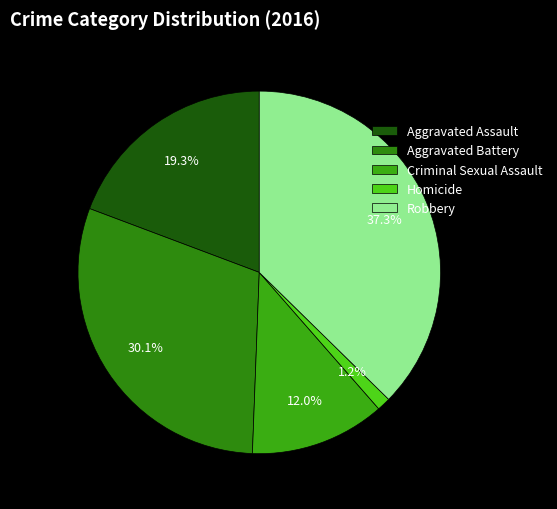

To the nearest percent, what is the combined percentage of Aggravated Battery and Aggravated Assault?

49%